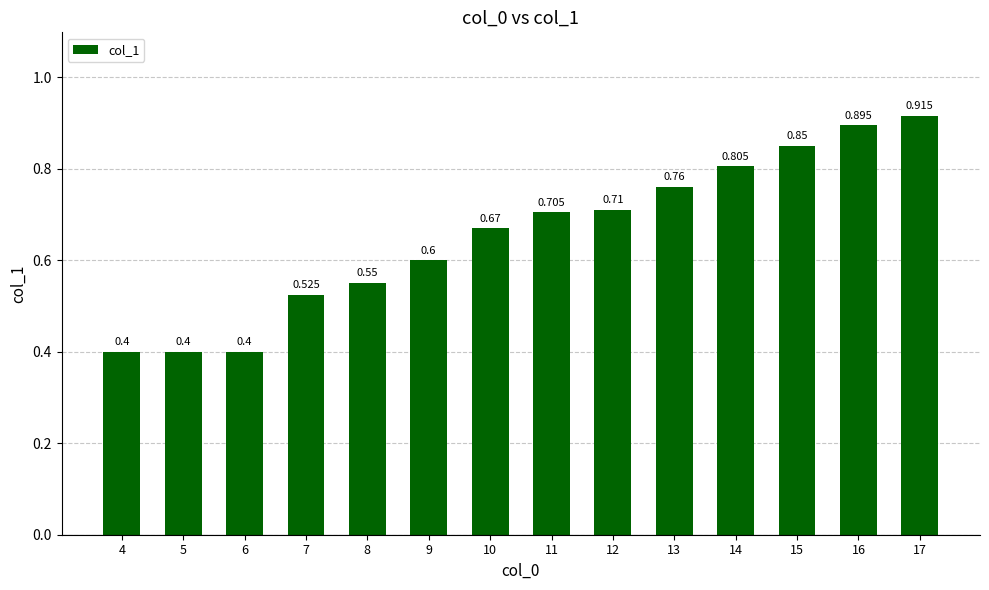

Are the bars grouped side by side (vs. stacked)?

No